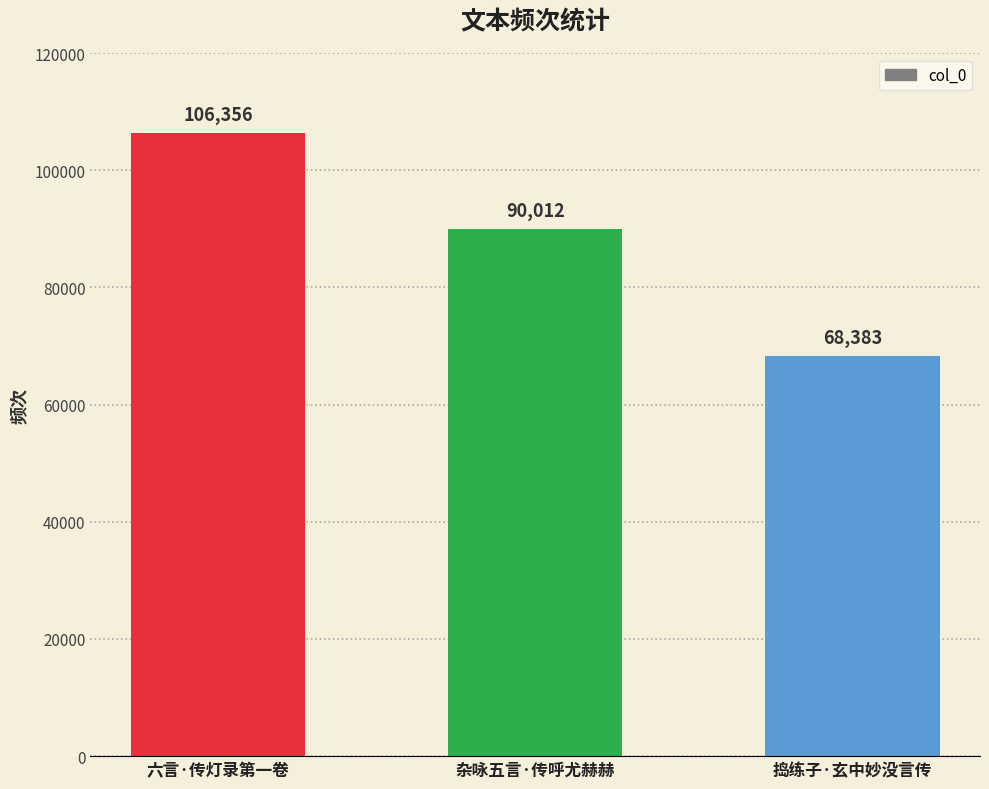

Does the chart contain any negative values?

No